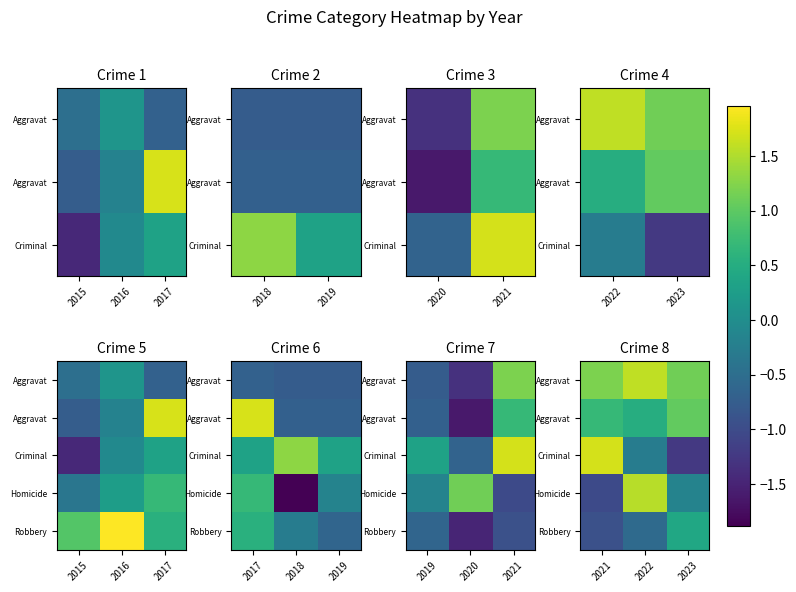

How many data points does each series have?

3